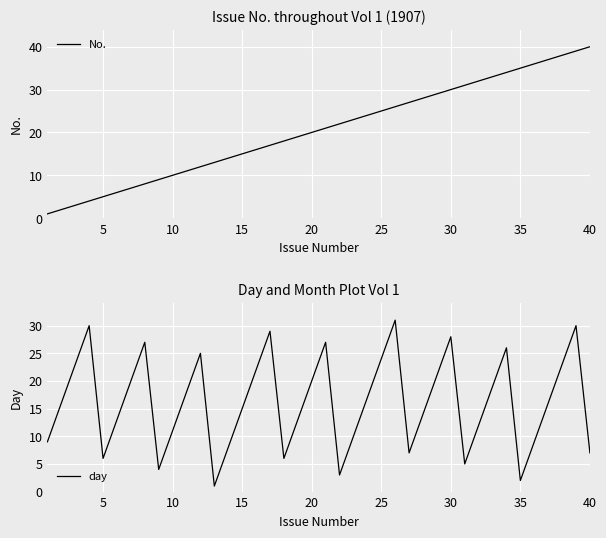

What value does the No. series have at 35, to the nearest 5?

35